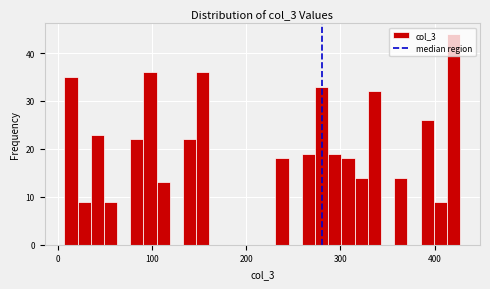

Read against the x-axis, roughly where is the centre of the tallest bar?

420